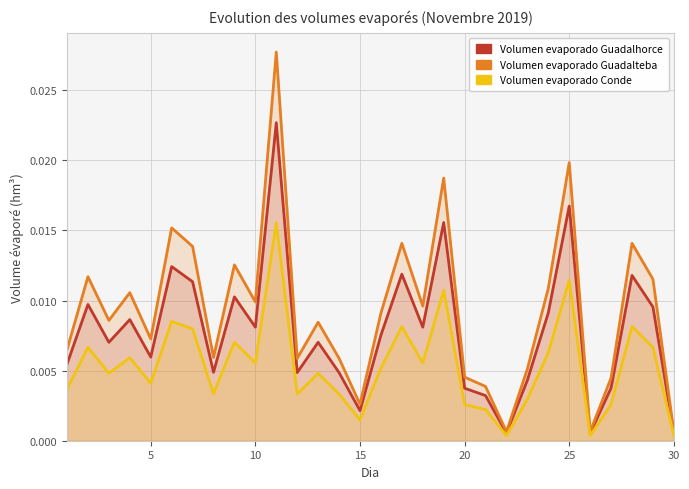

Which series has the largest range (max minus min)?

Volumen_evaporado_guadalteba